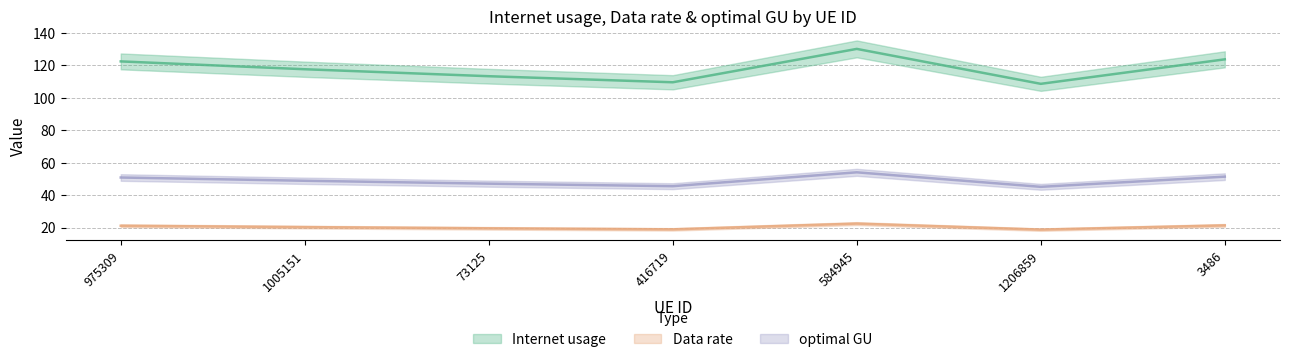

Does the chart display data point markers on the line(s)?

No